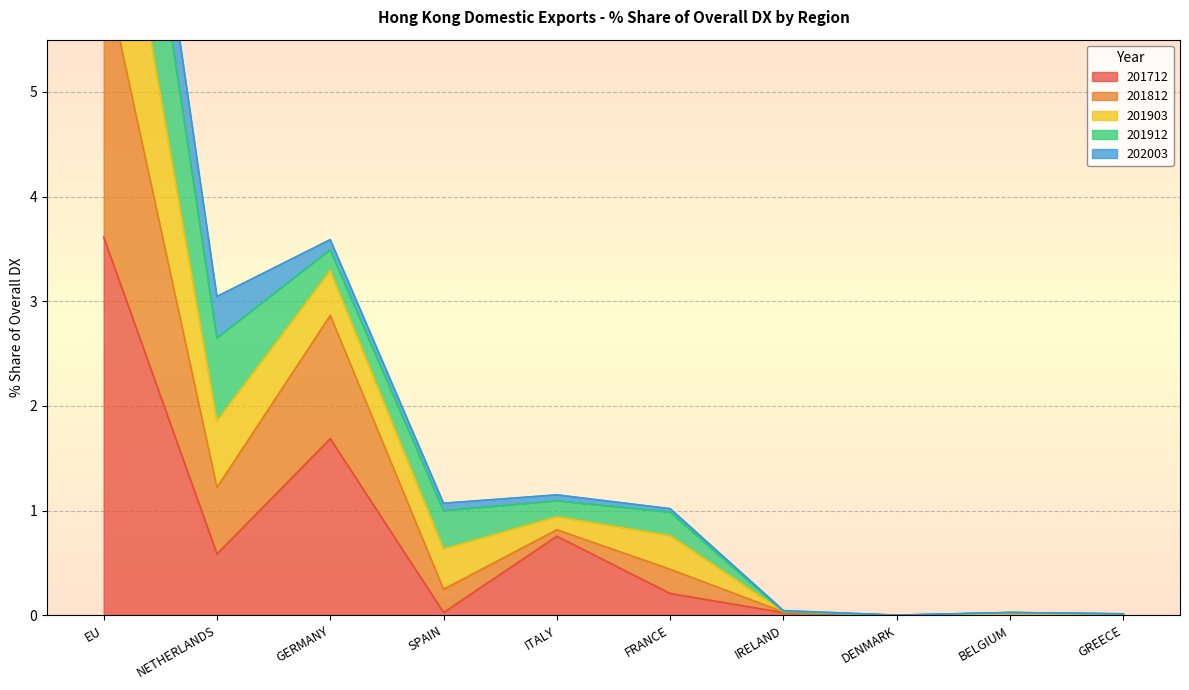

The value of 201712 at ITALY is 0.2. True or false?

False